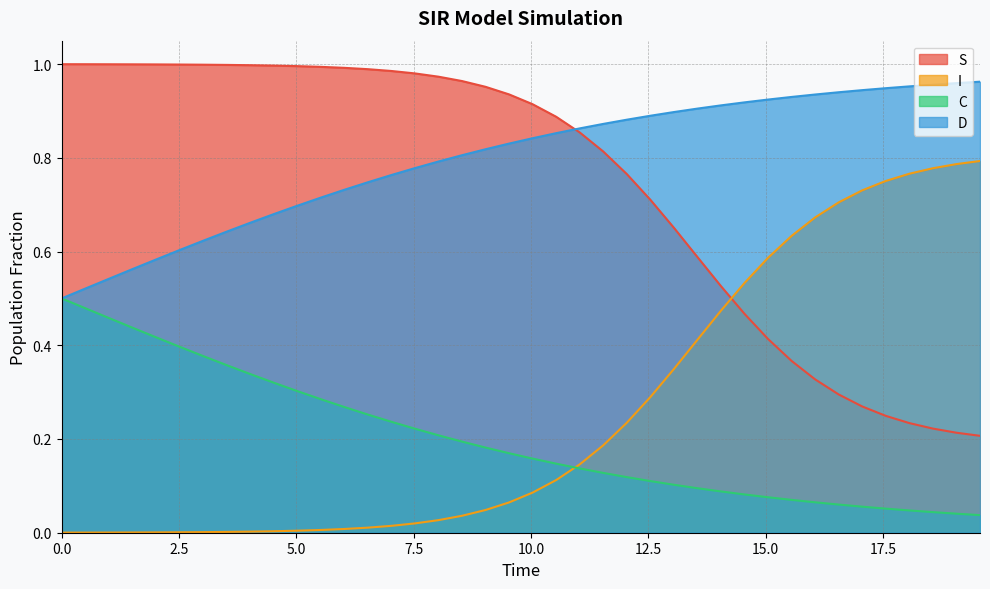

True or false: I and D intersect in this chart.

False